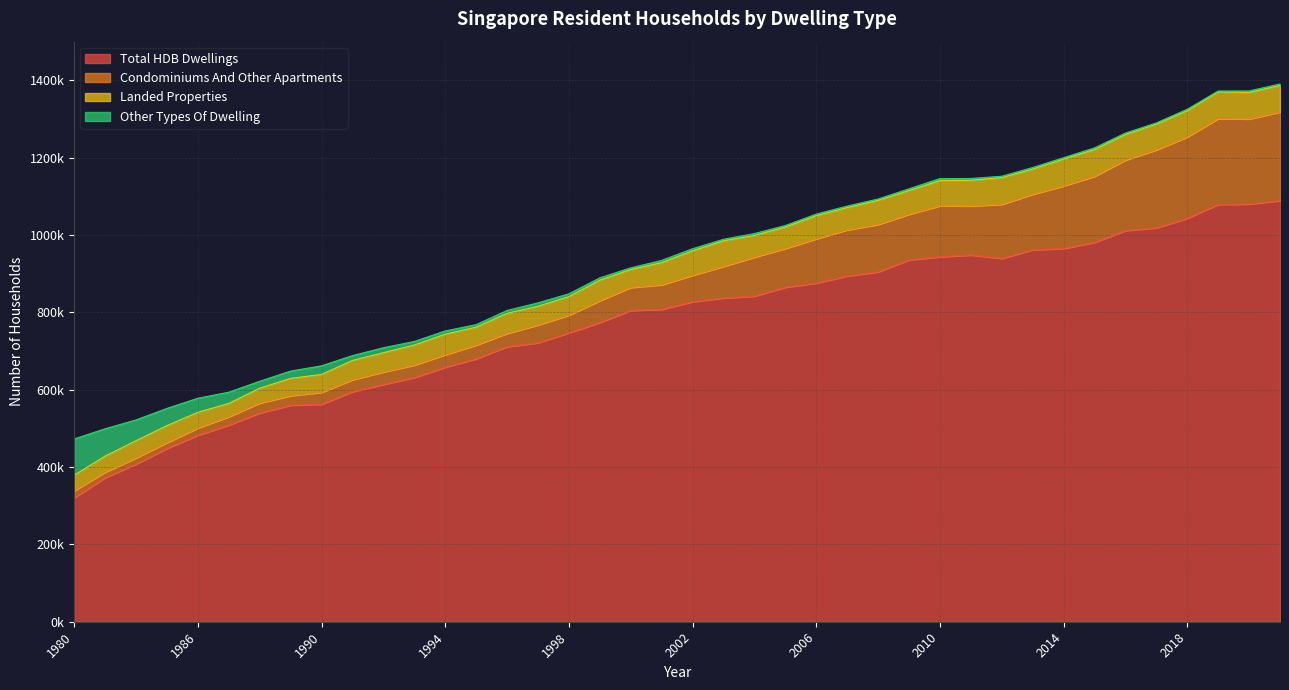

Is it true that Landed Properties equals 52900 at 1999?

True